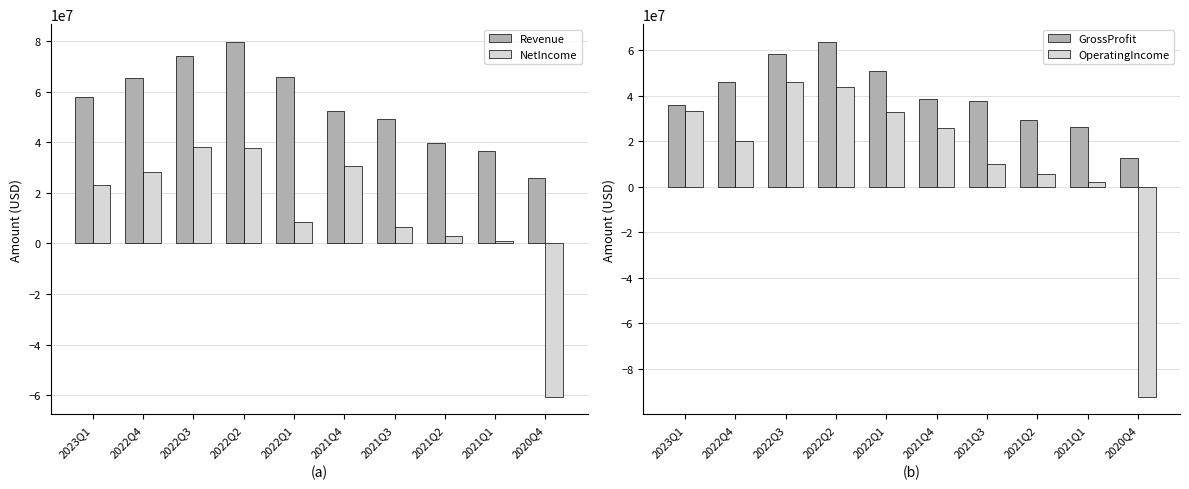

What is the difference between the OperatingIncome values at 2022Q4 and 2021Q1?

18077225